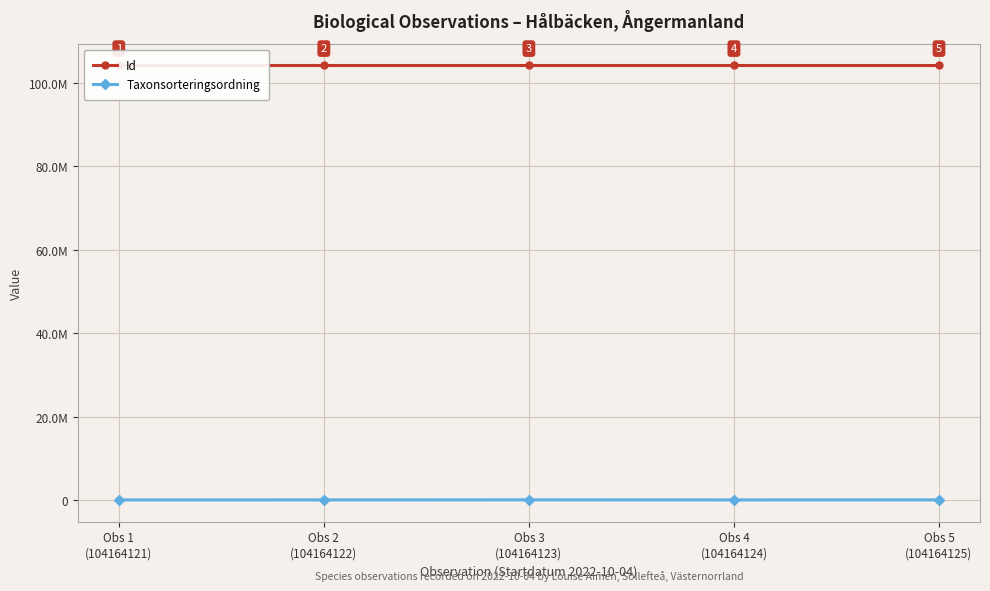

True or false: Taxonsorteringsordning and Id cross at least once.

False